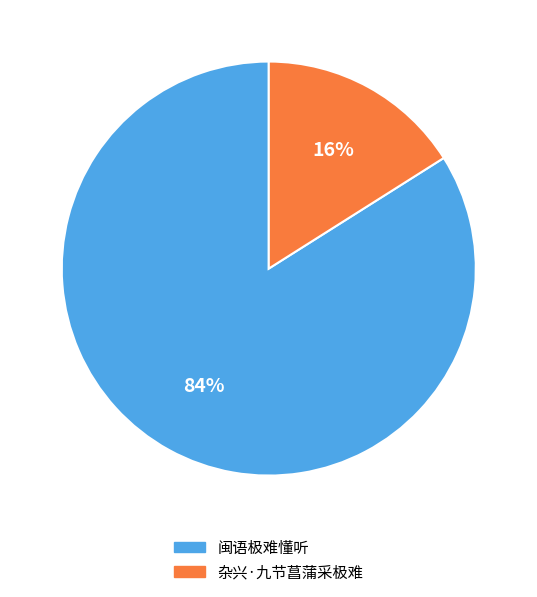

How many slices are in this pie chart?

2